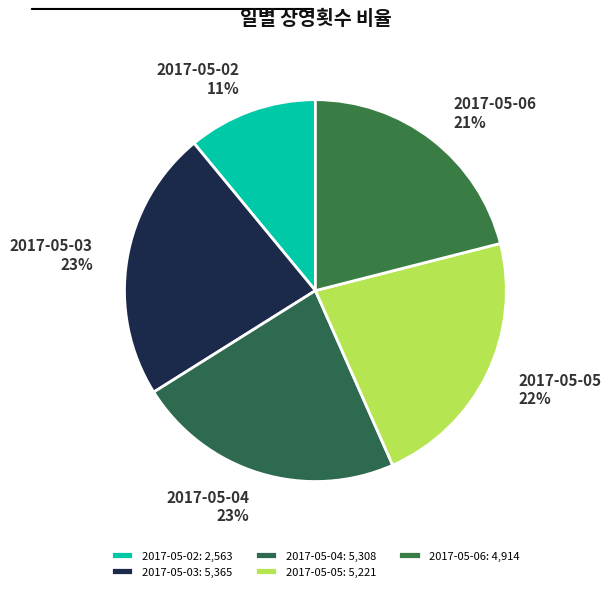

Is there a majority slice in this chart?

No